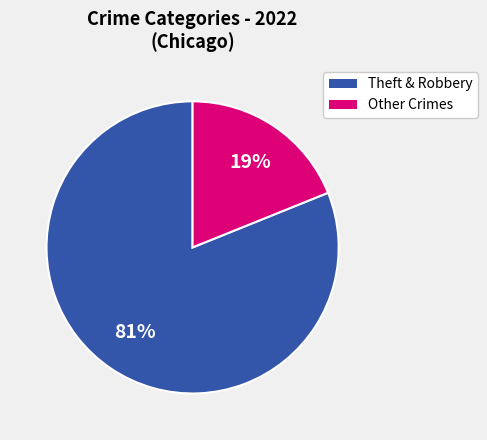

To the nearest percent, what is the difference between the largest and smallest slice percentages?

62%